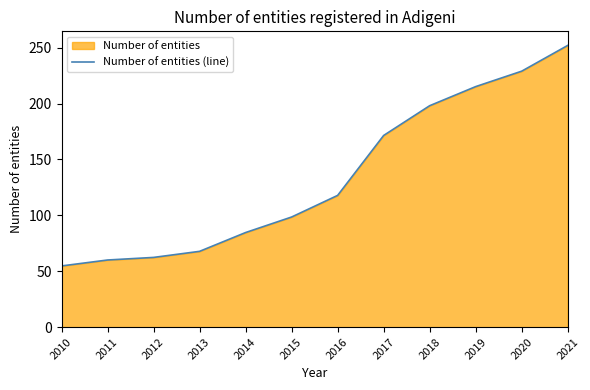

How many lines are shown in the chart?

1